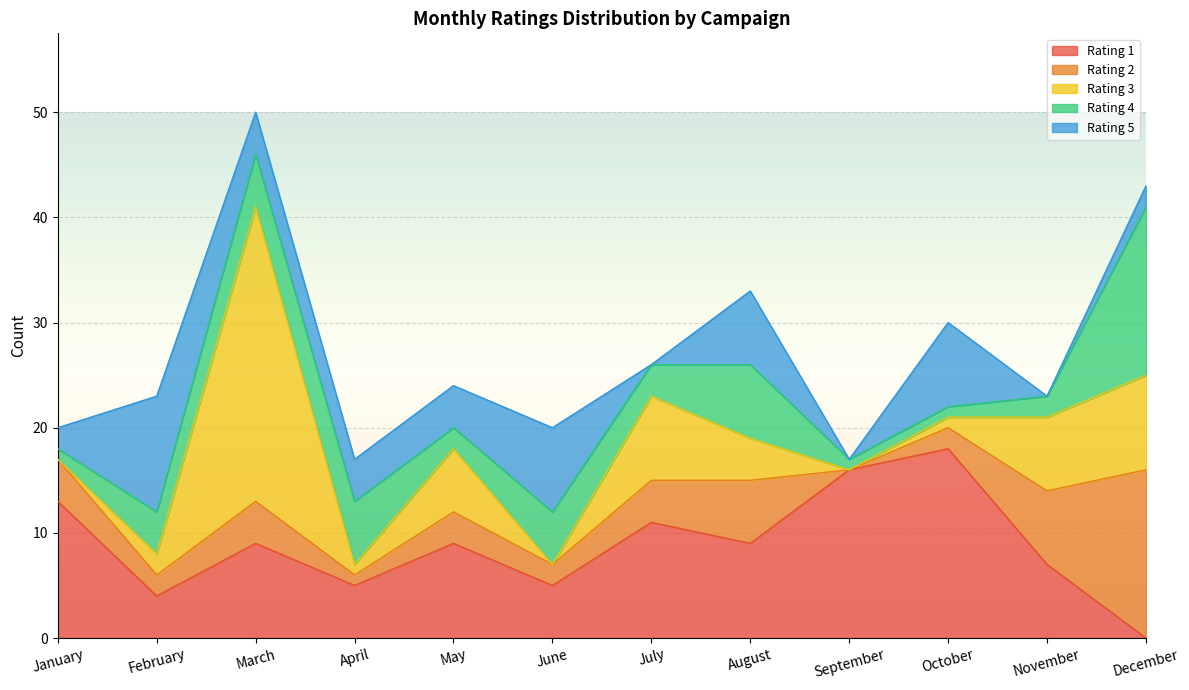

Between March and November, which series saw the biggest shift?

Rating 3